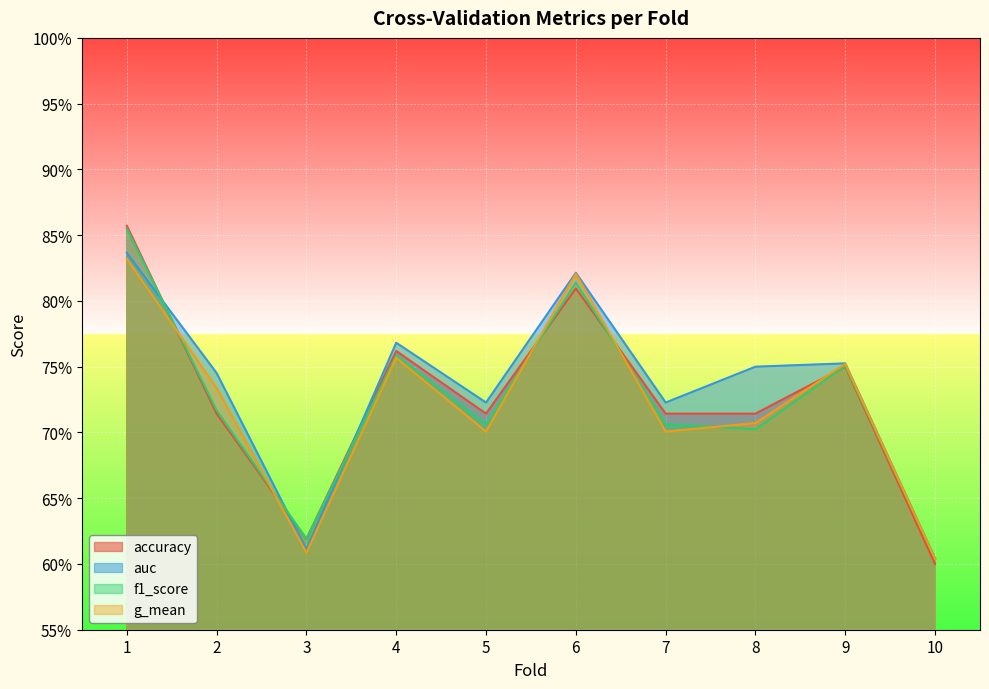

What is the sum of the accuracy values at 6 and 9?

1.6